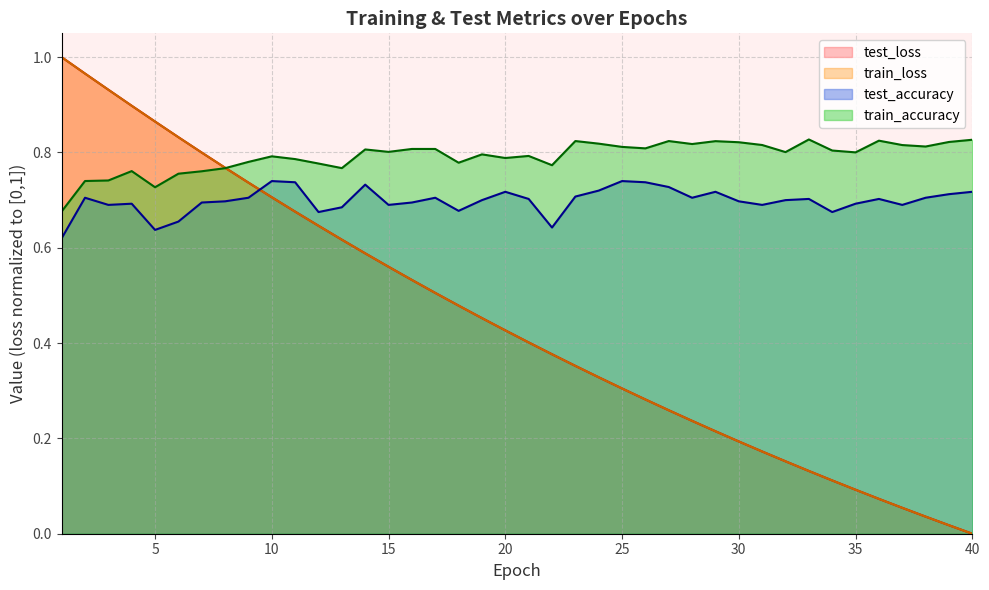

What is the total value across all series at 29?

2.0